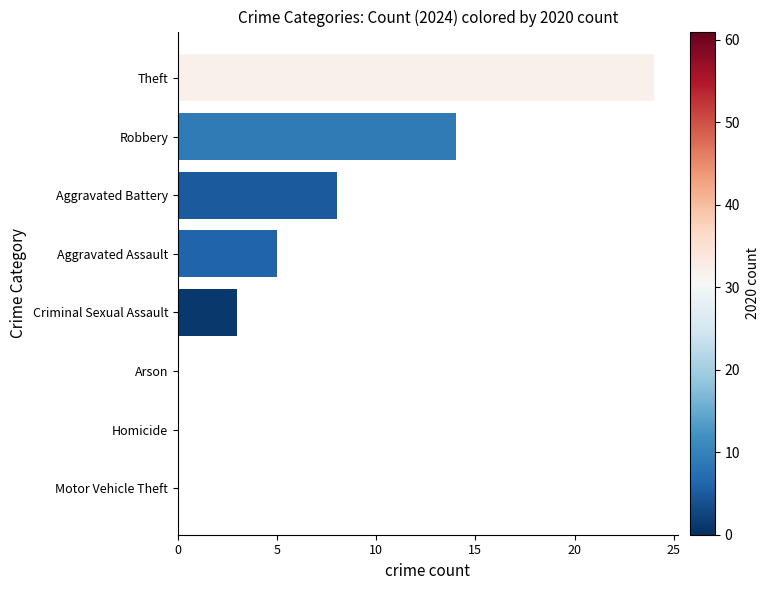

The value at Aggravated Assault is 3. True or false?

False